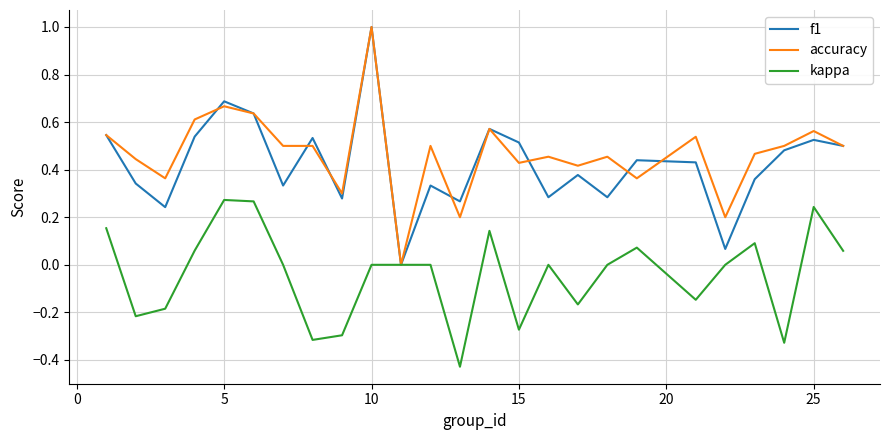

What is the highest value of the accuracy series?

1.0